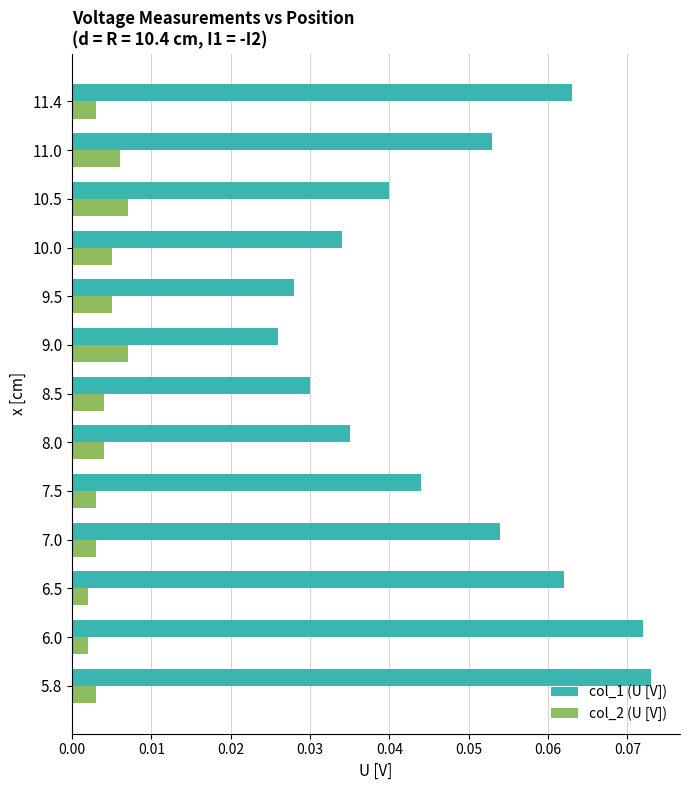

At how many categories does at least one series exceed 0?

13